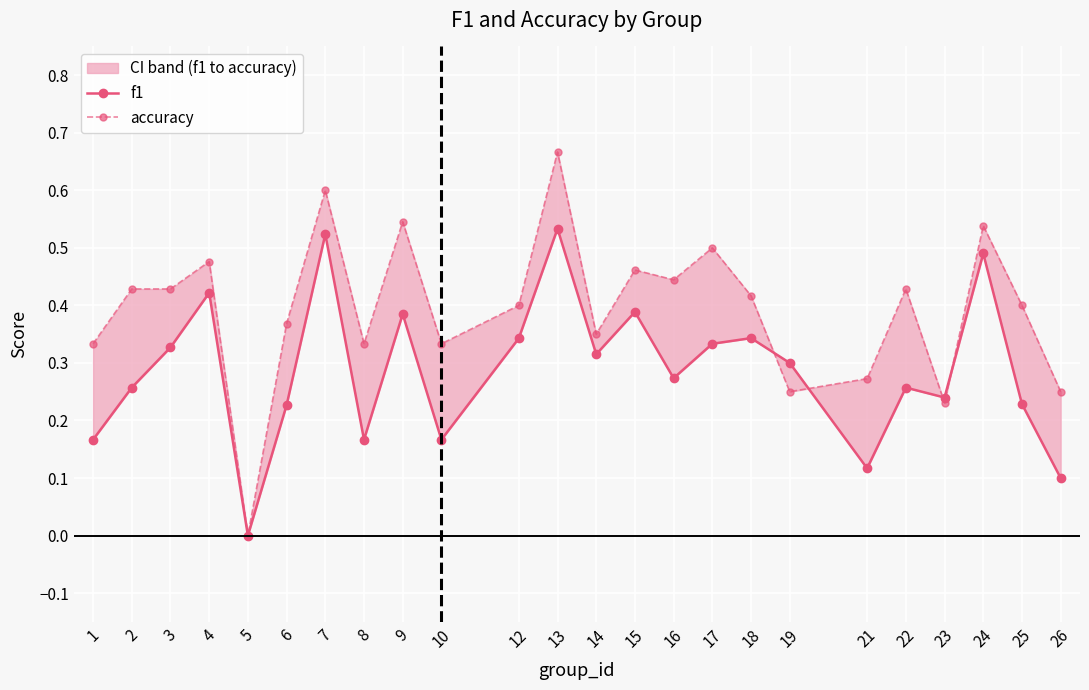

What value does the accuracy series have at 19?

0.2